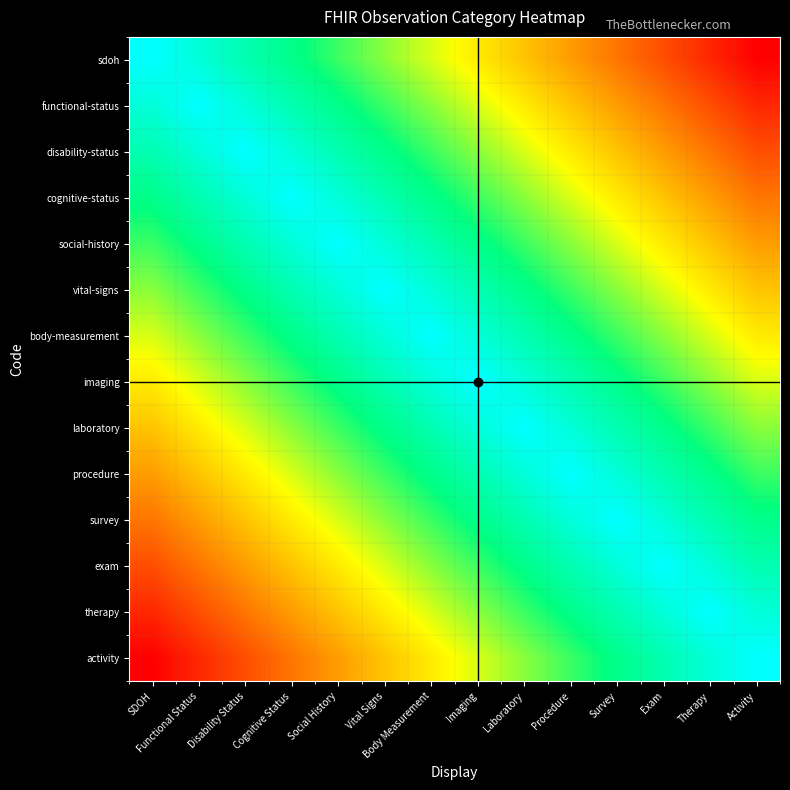

At which category is the sum across all series the highest?

SDOH